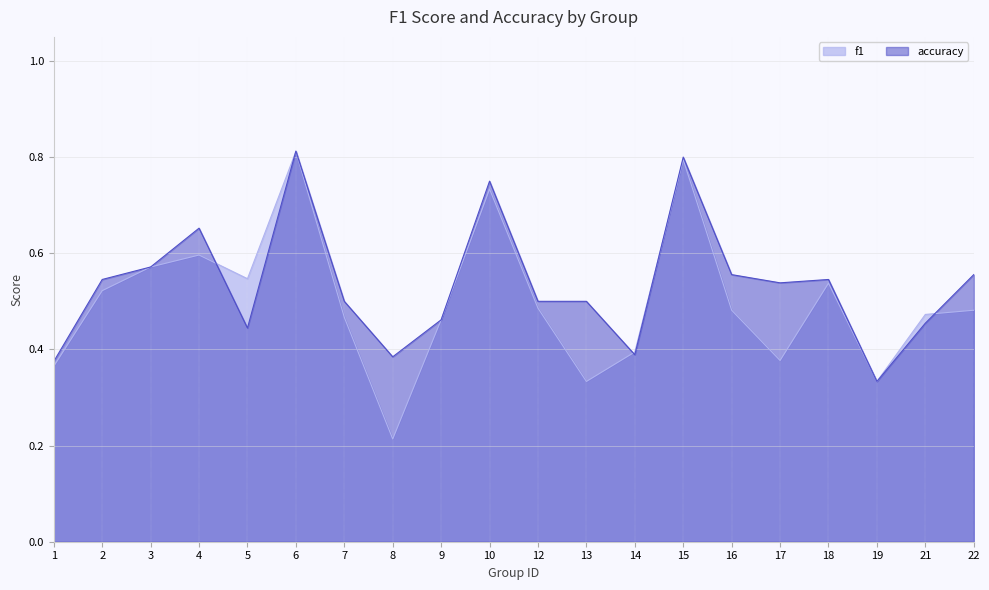

List the labels in order of accuracy value, largest first.

6, 15, 10, 4, 3, 16, 22, 2, 18, 17, 7, 12, 13, 9, 21, 5, 14, 8, 1, 19